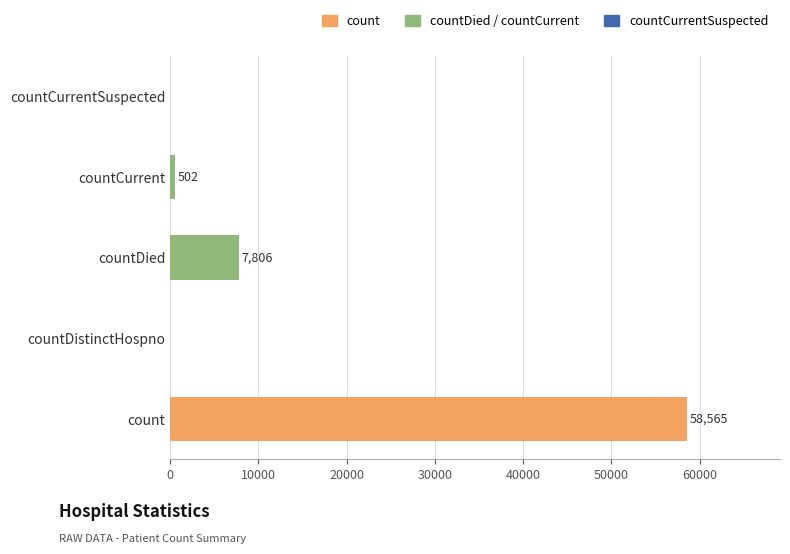

Where is the data nearest to the value 29282?

countDied